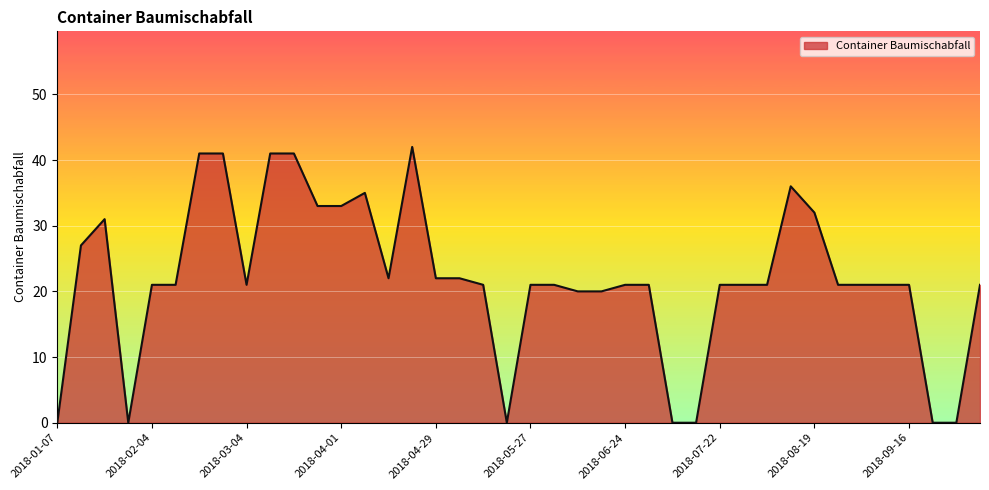

What is the difference between the maximum and minimum values?

42